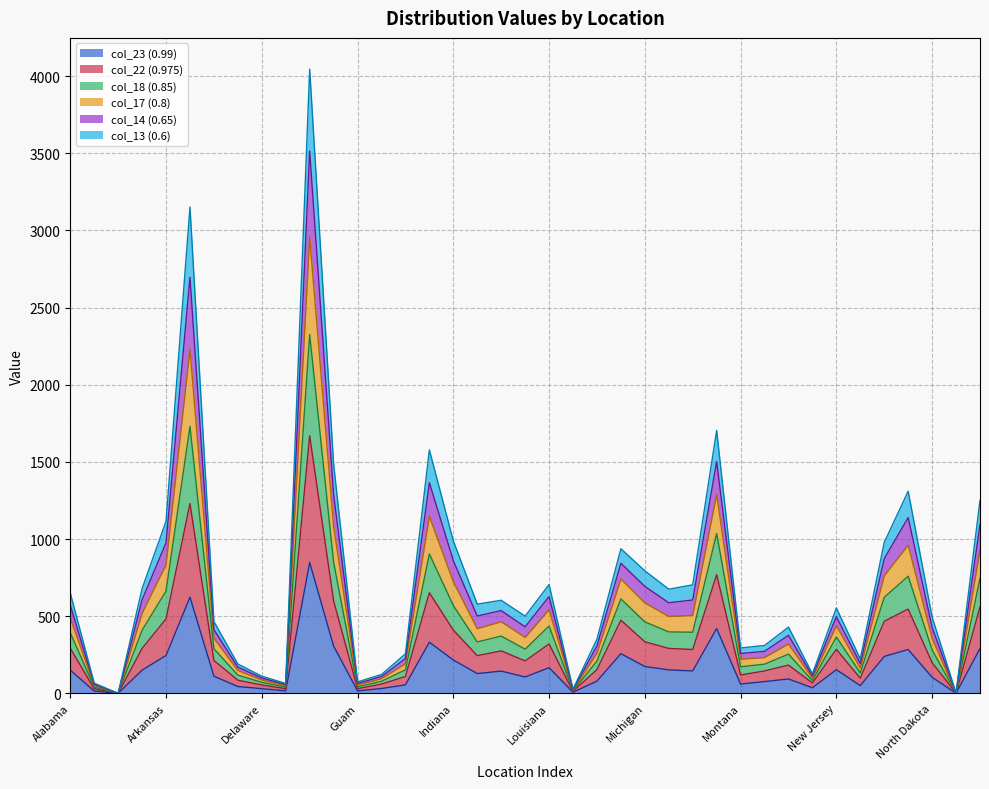

What position from the left is Nevada?

31